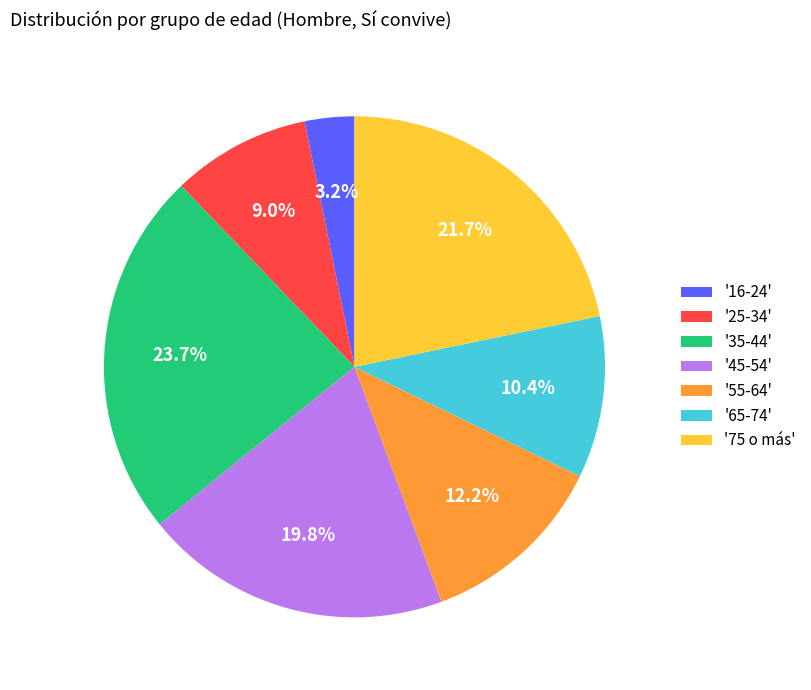

Combined, what portion of the pie is '25-34' and '45-54'?

28.8%